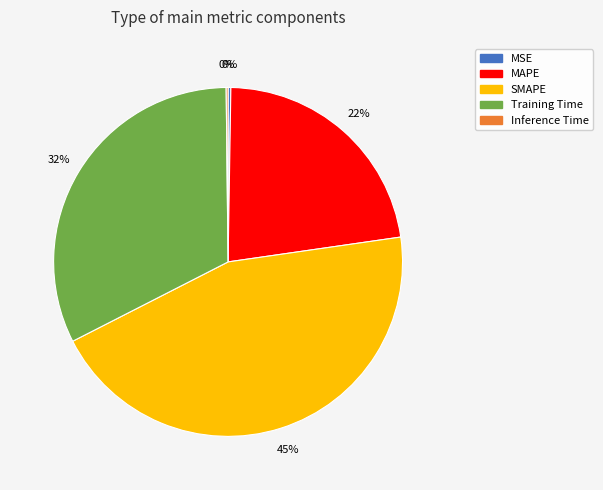

True or false: SMAPE accounts for 45% of the total.

True